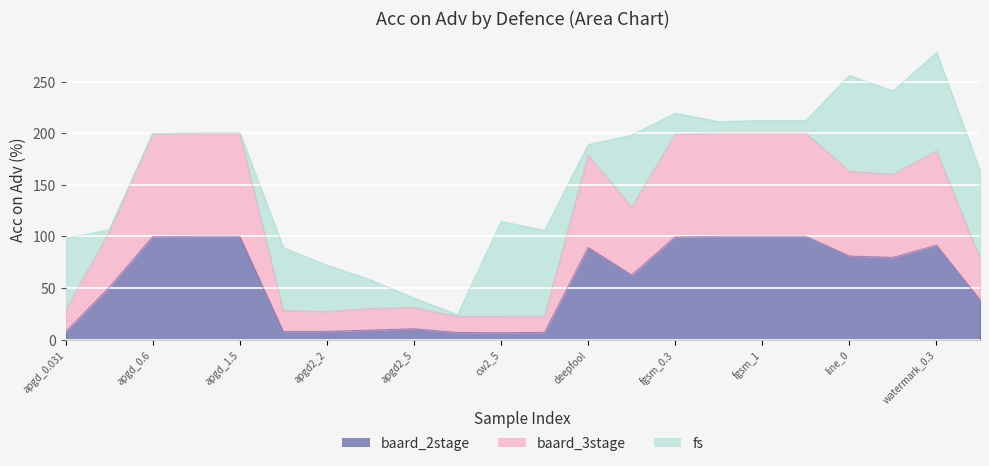

True or false: baard_2stage and baard_3stage intersect in this chart.

False